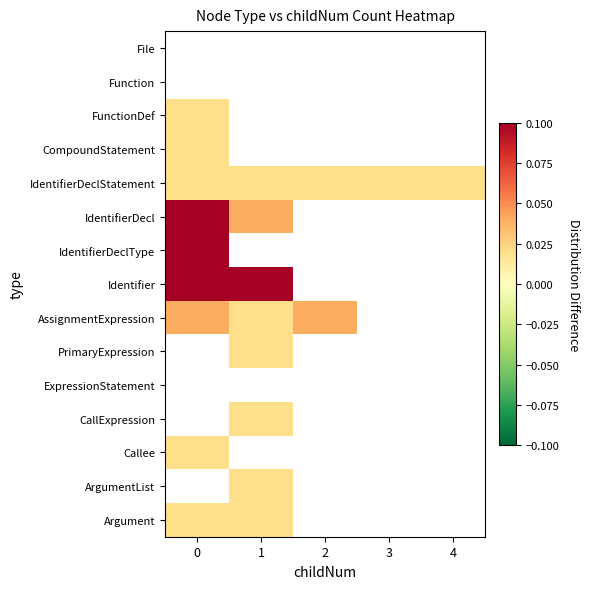

The PrimaryExpression series shows -0.0 at 2. True or false?

False